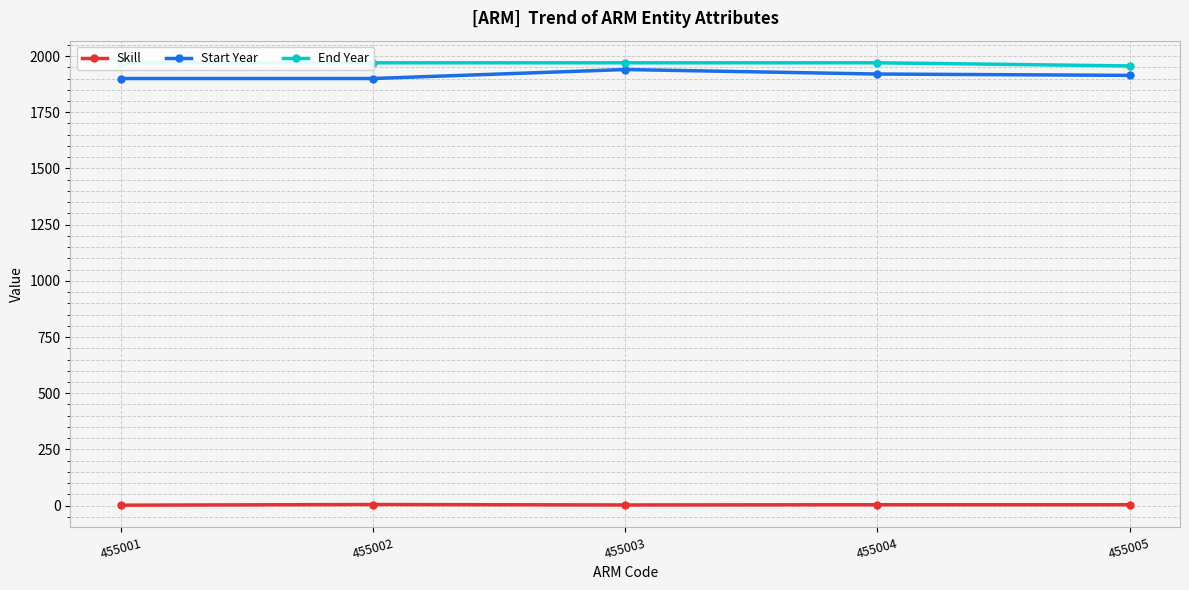

What is the average value of the Start Year series?

1915